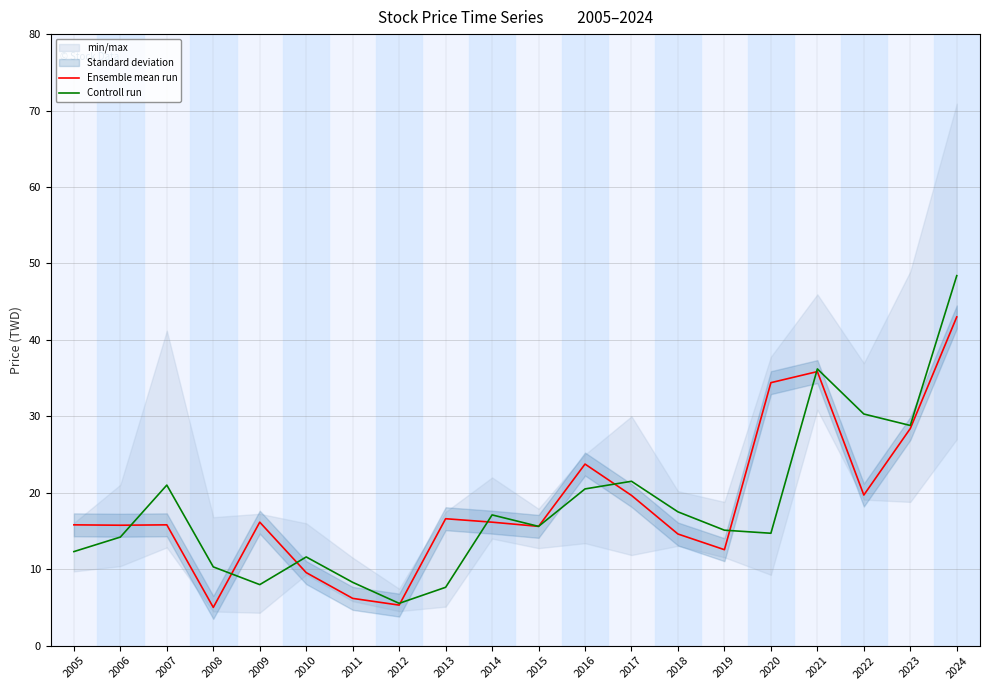

At which label is Ensemble mean run closest to 24?

2016